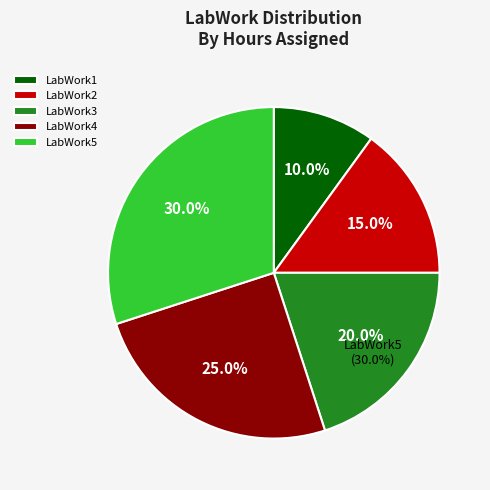

Does LabWork2 represent more than half of the total?

No